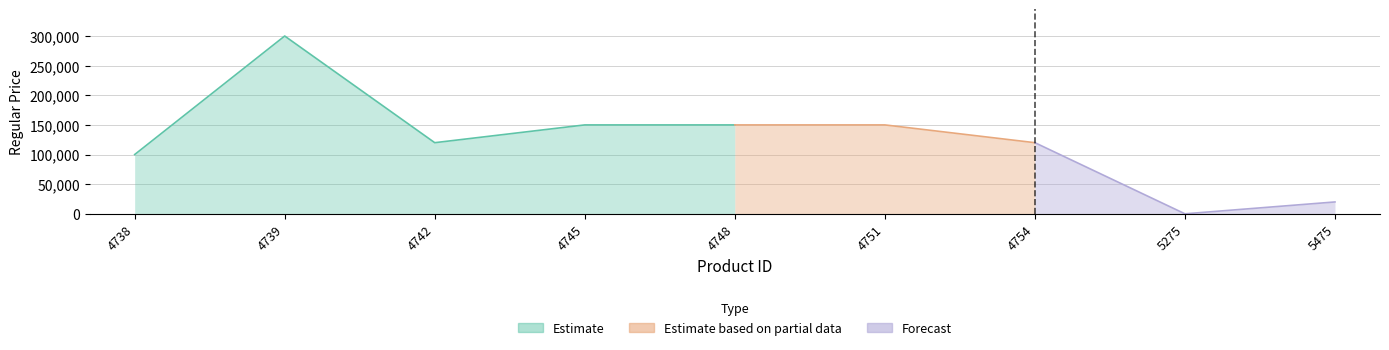

Is it true that the value at 4751 is 150000?

True